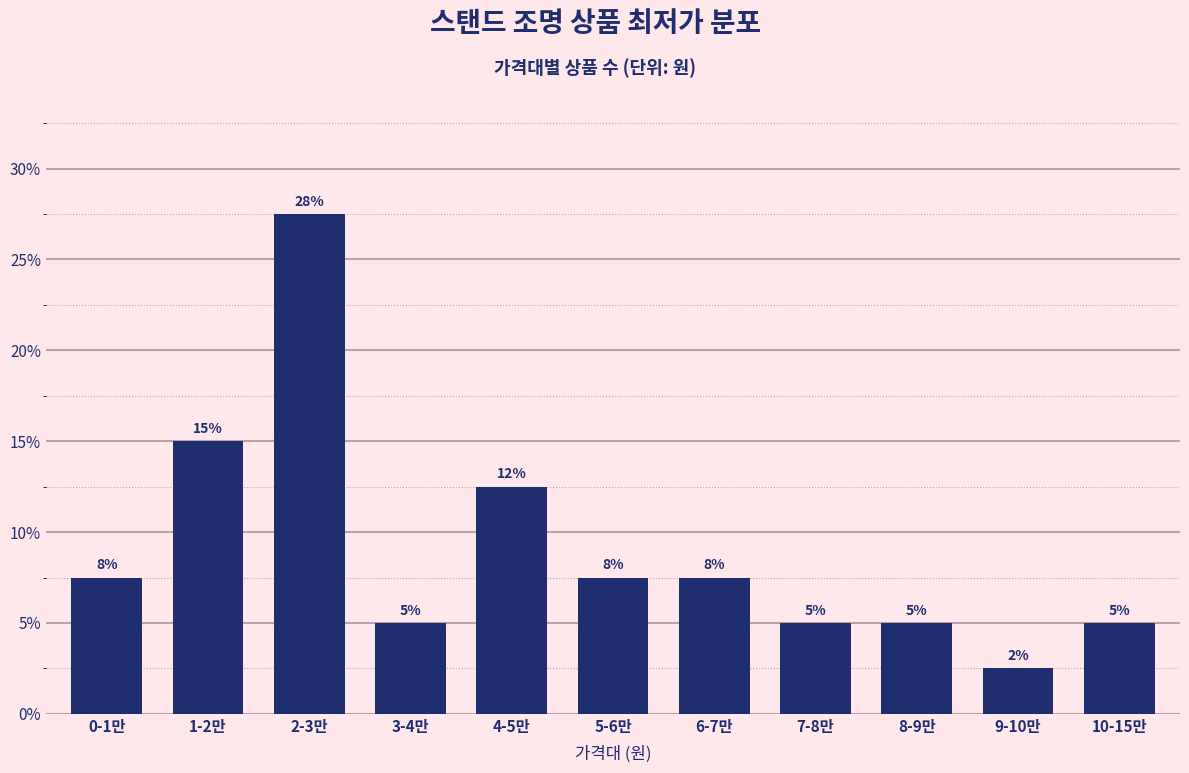

How many bars are there in total?

11